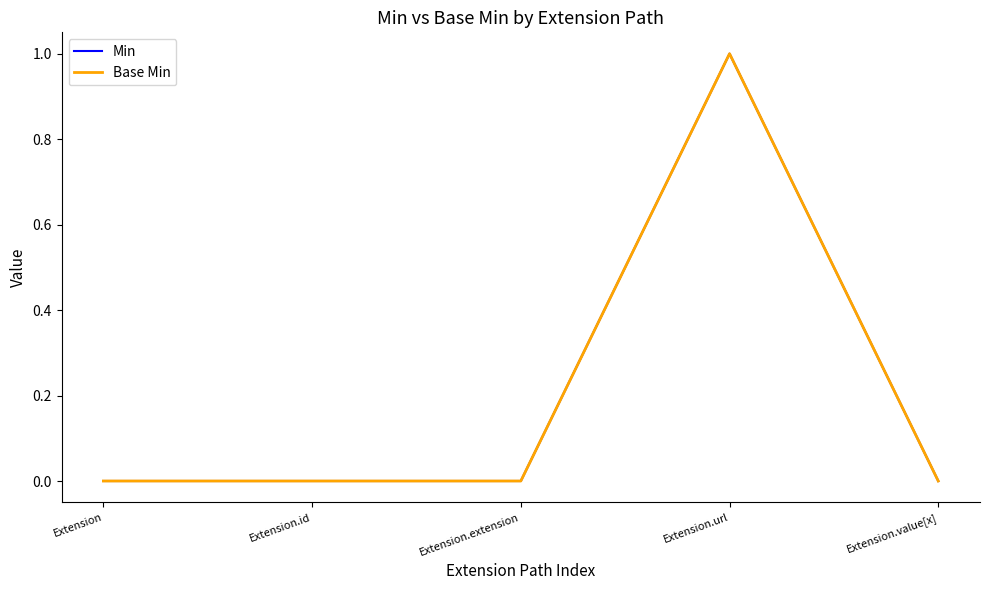

Does the chart display data point markers on the line(s)?

No